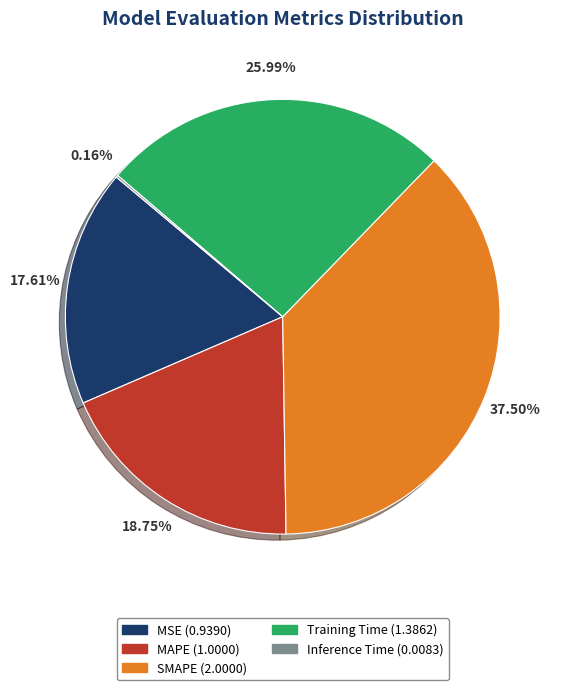

The Training Time slice represents 36% of the pie. True or false?

False